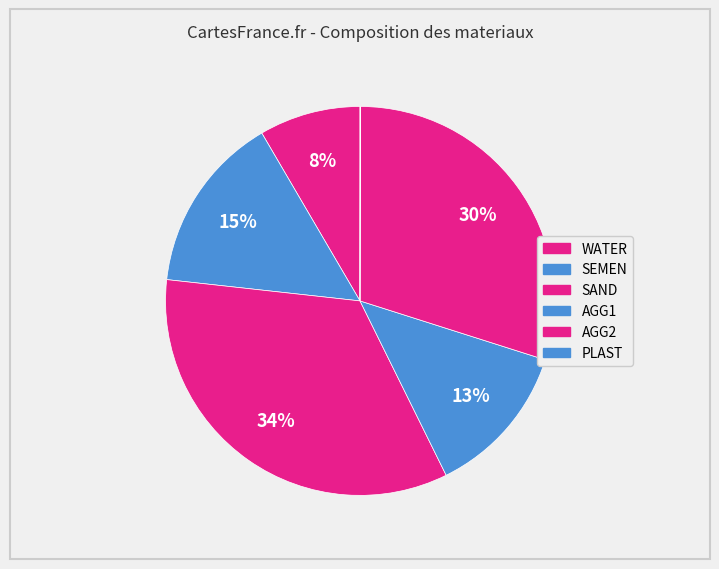

To the nearest percent, what percentage of the pie is SEMEN?

15%